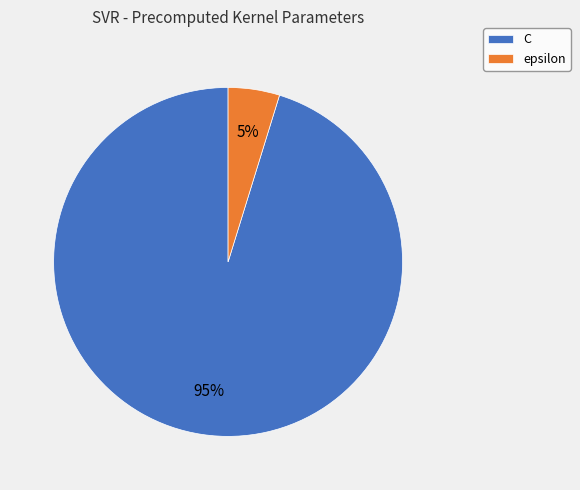

Between C and epsilon, which is larger?

C